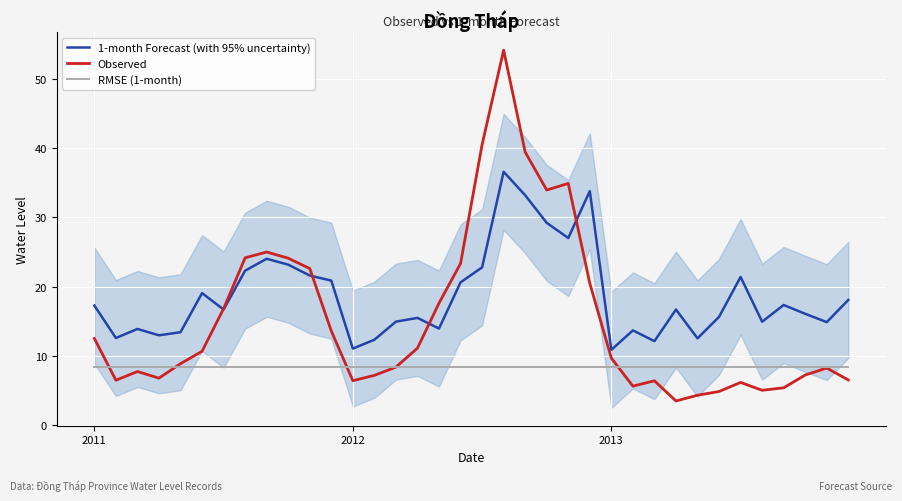

What is the minimum value shown in the chart?

3.5